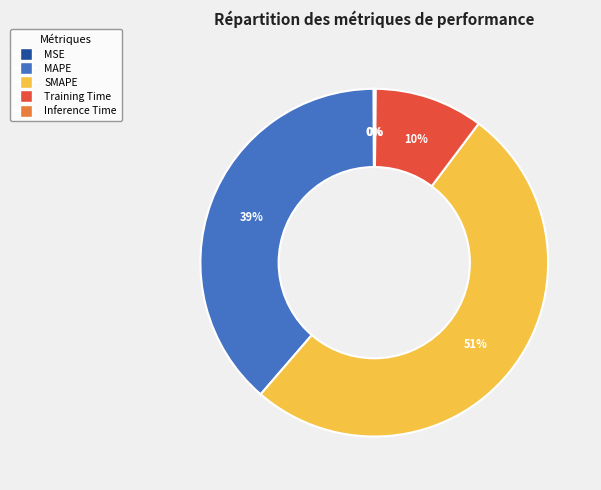

Which has a higher value, MAPE or Training Time?

MAPE